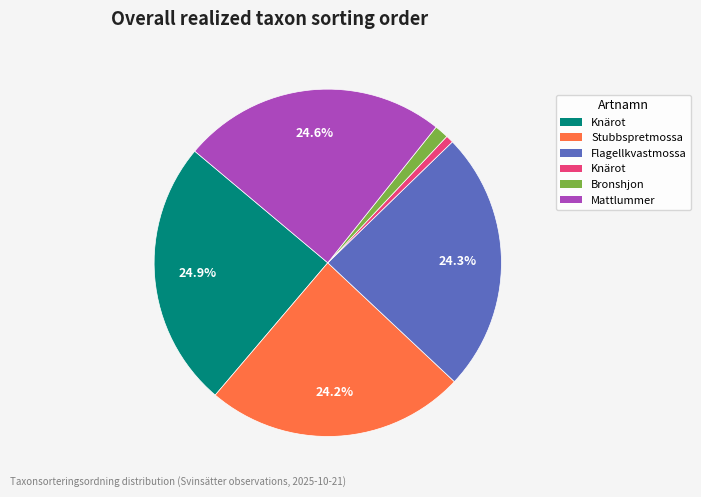

Does any single category account for the majority?

No